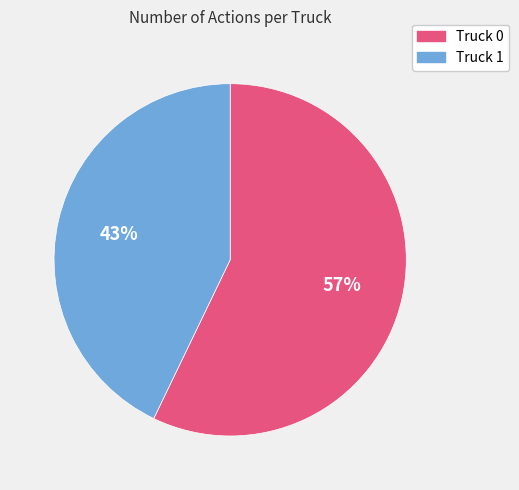

Which has a higher value, Truck 1 or Truck 0?

Truck 0